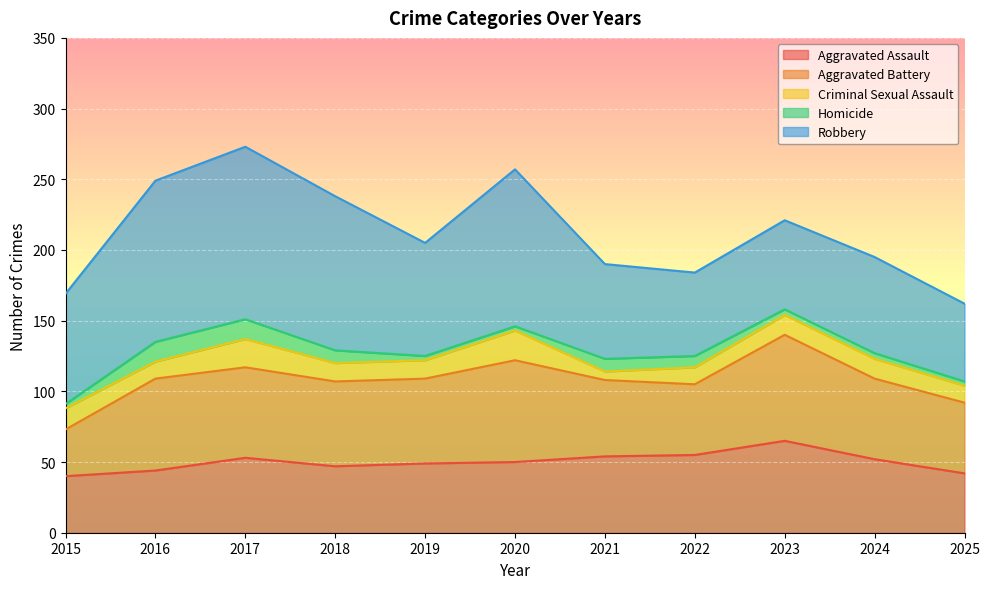

At which label does Criminal Sexual Assault reach its peak?

2020